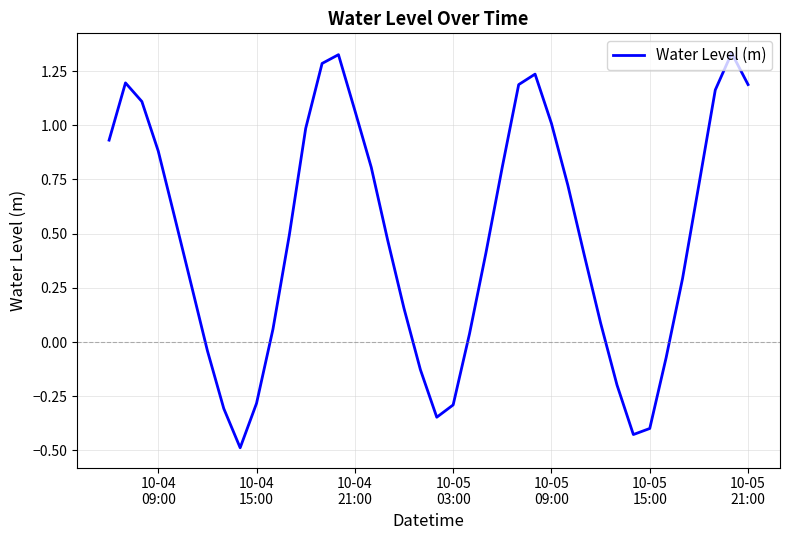

What is the difference between the maximum and minimum values?

1.8